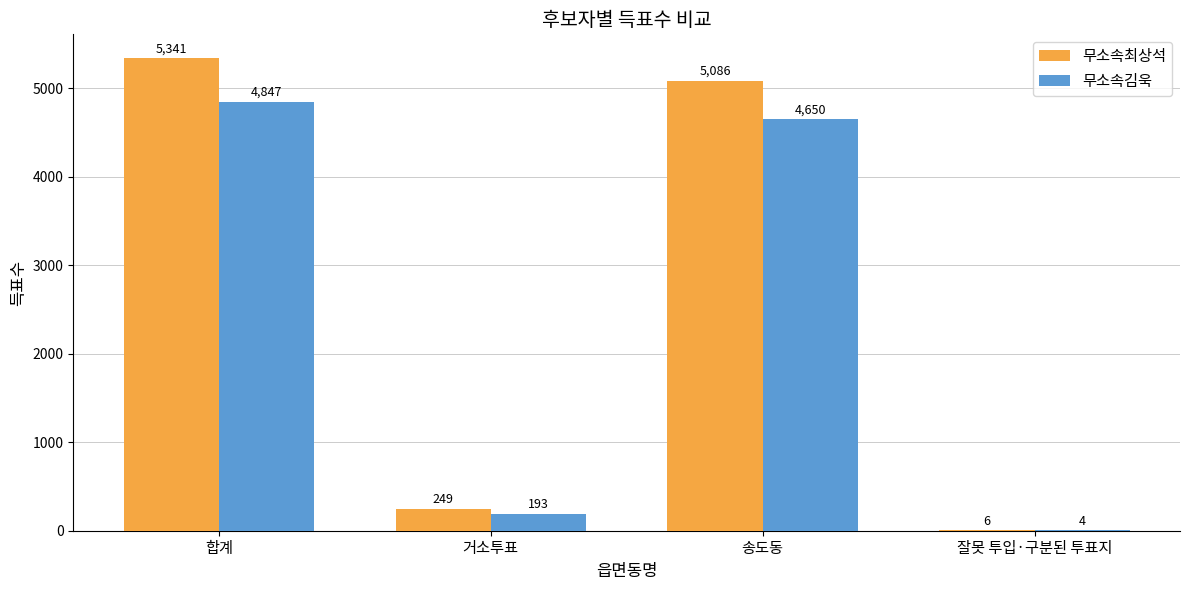

At which category does the chart reach its peak across all series?

합계